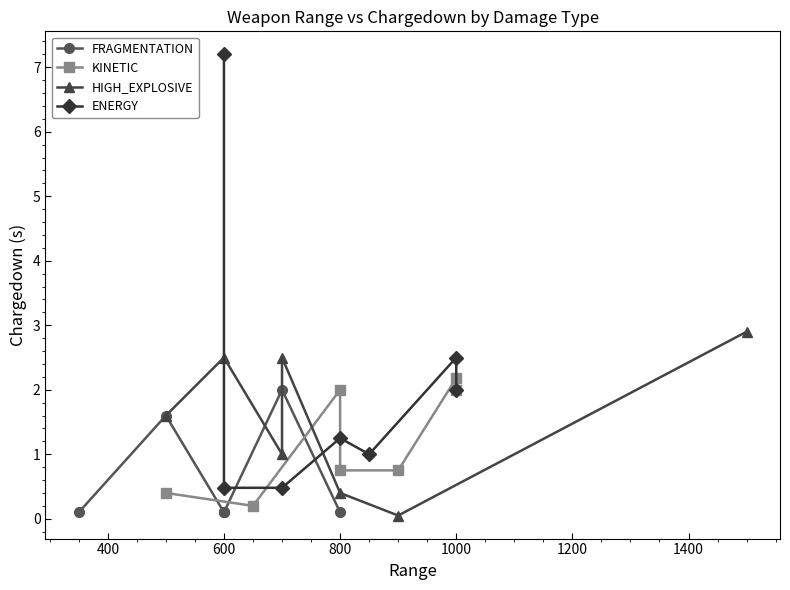

Which series ends up on top after the final intersection of KINETIC and FRAGMENTATION?

KINETIC